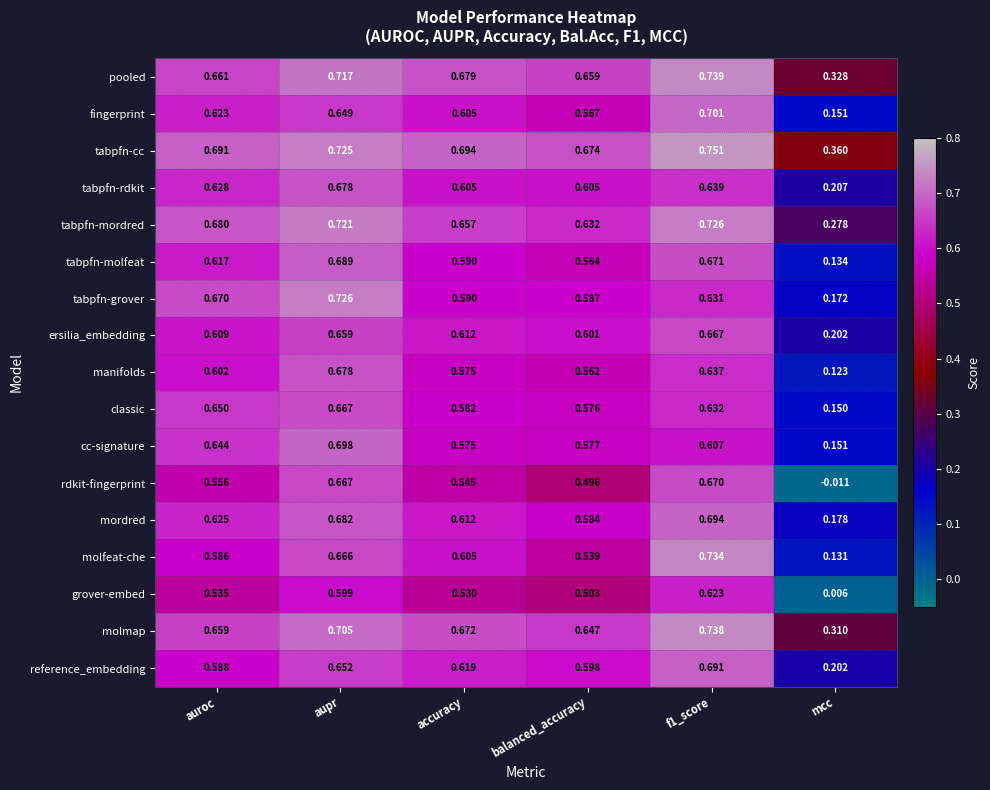

Which category has the lowest value in the manifolds series?

mcc